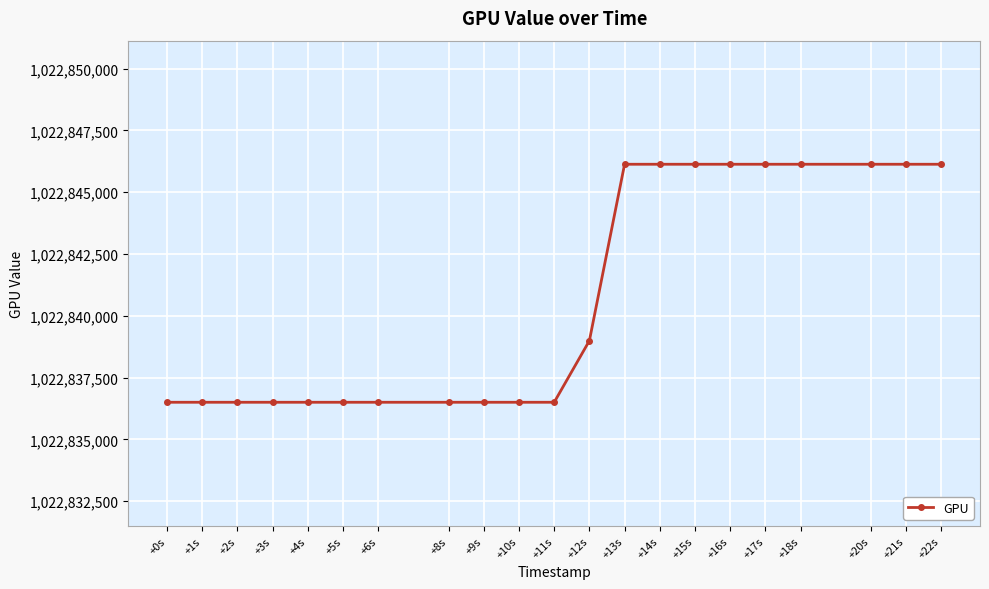

Is it true that the value at +0s is 1826557482?

False